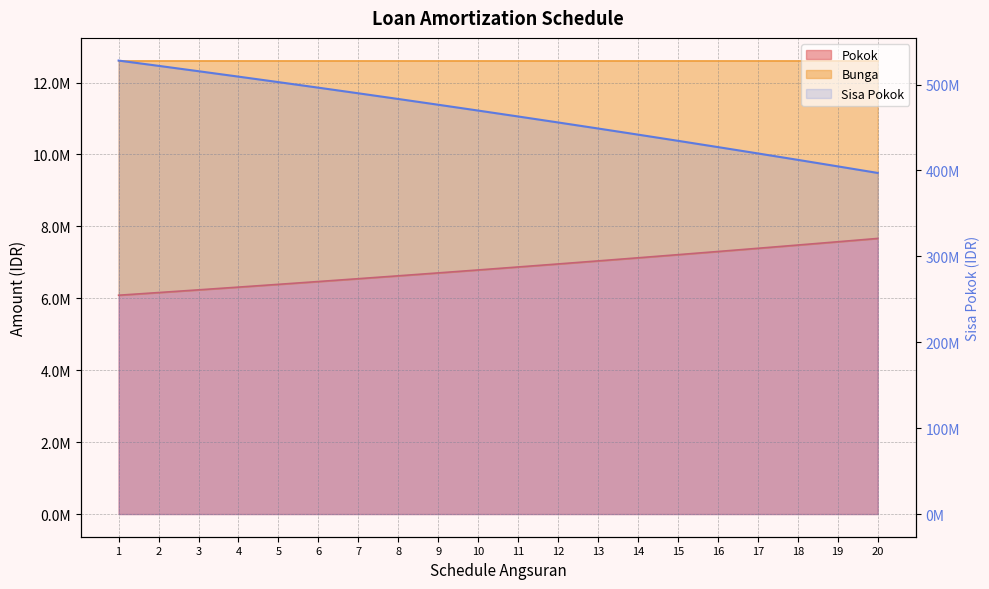

How many values in the Pokok series are below 6871246?

10